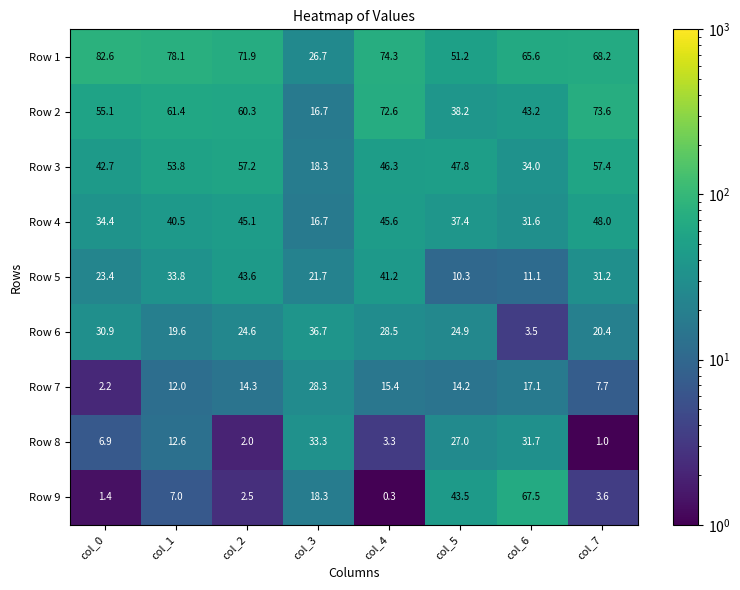

At which category is the sum across all series the highest?

col_4